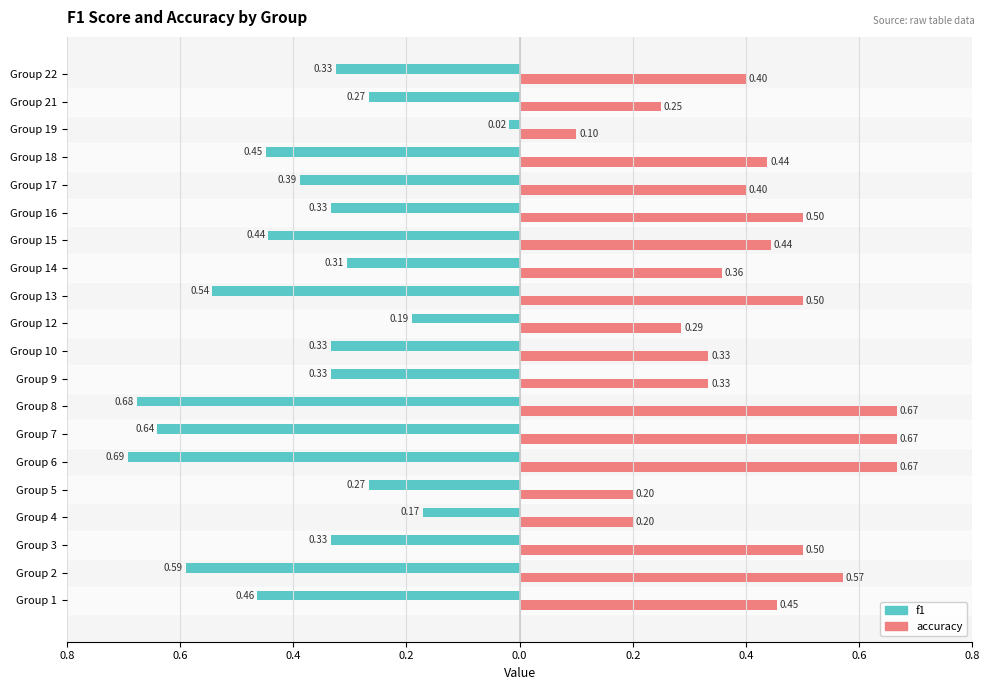

What are all the series names shown in the legend?

f1, accuracy